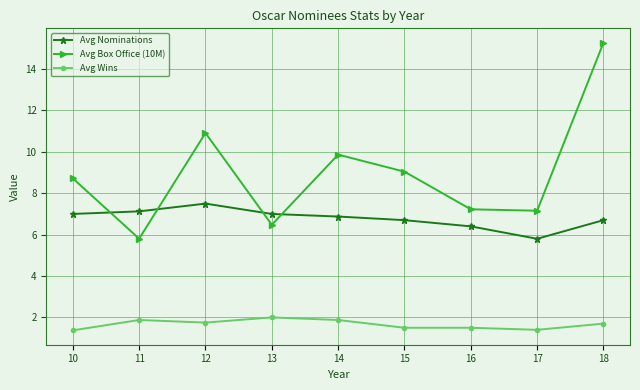

List the series in order of their overall mean, lowest first.

Avg Wins, Avg Nominations, Avg Box Office (10M)